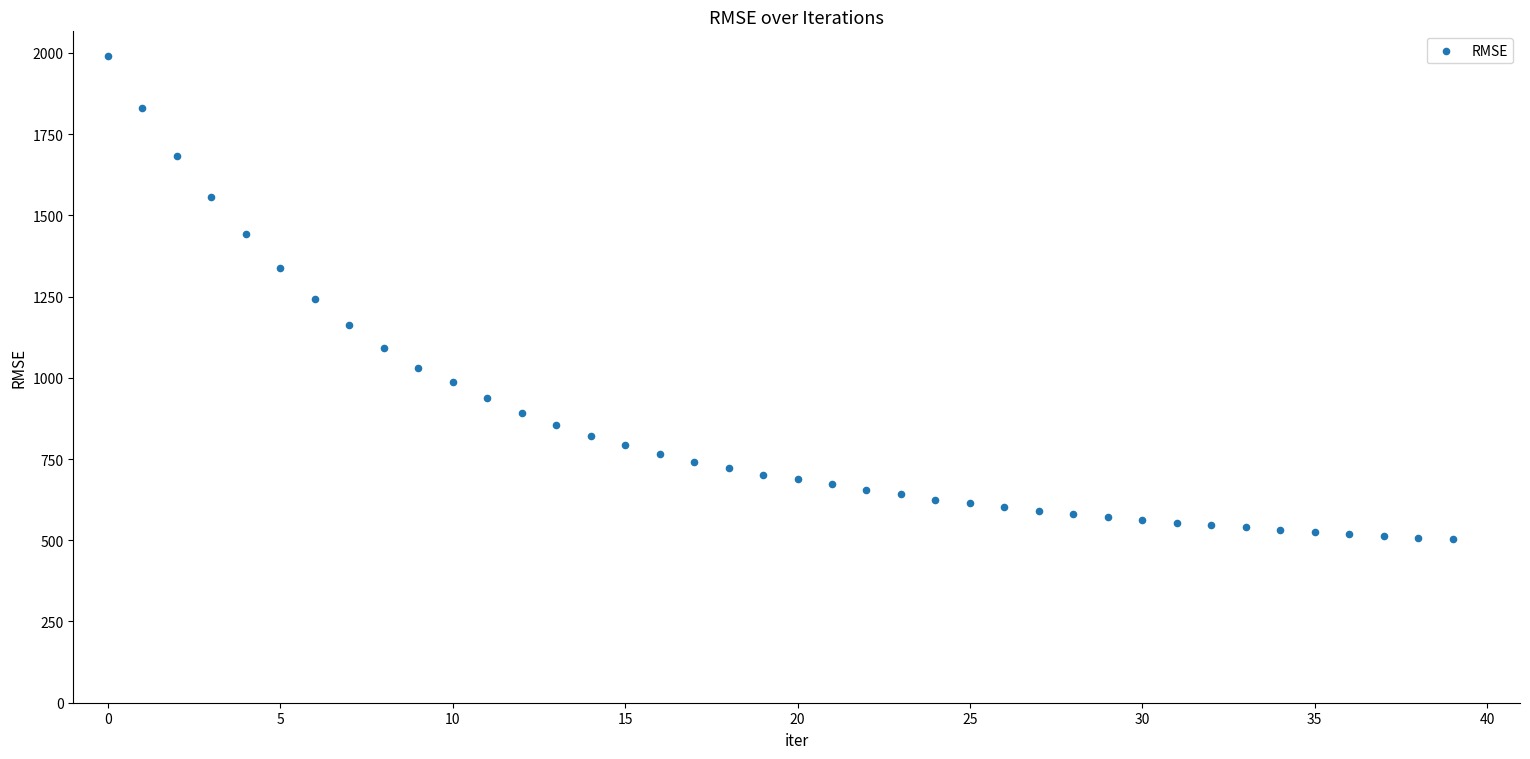

What is the range of Y values (max minus min)?

1489.3